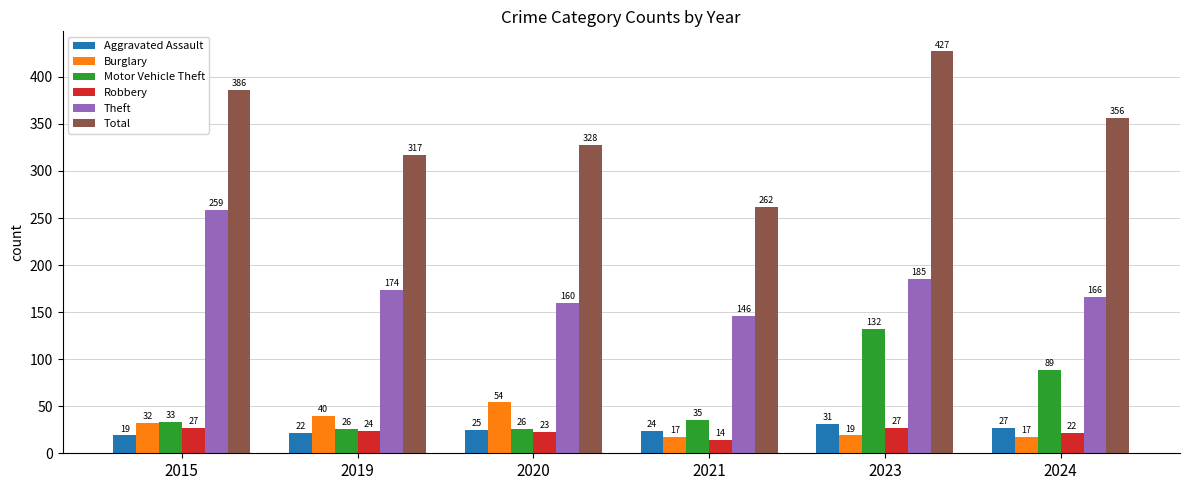

At which label is Robbery closest to 20?

2024